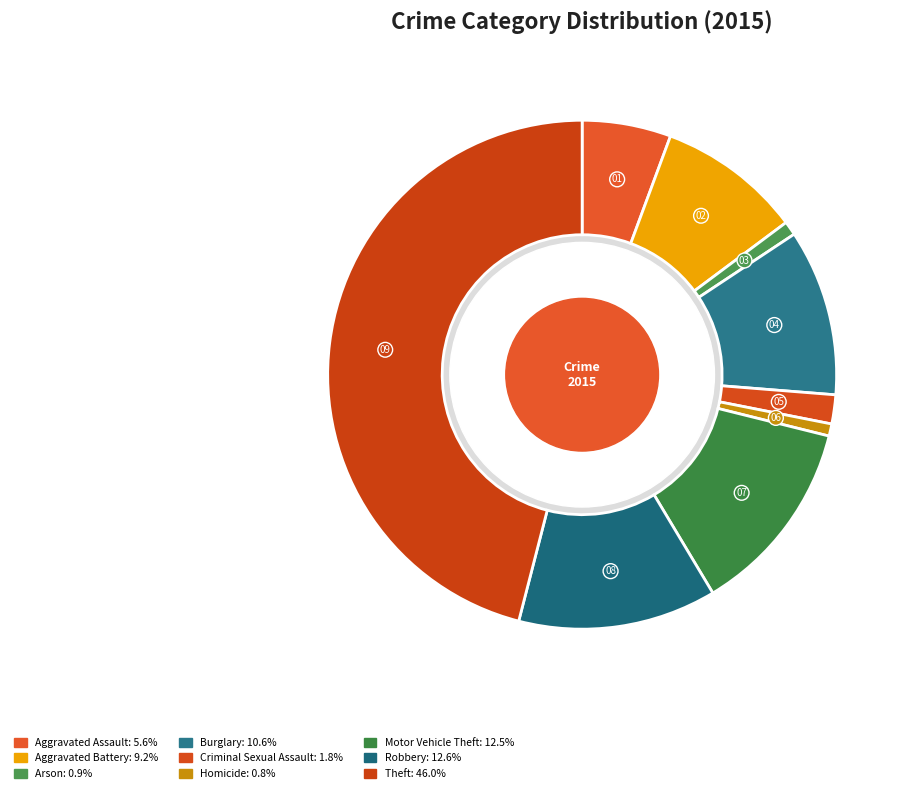

To the nearest percent, what percentage of the pie is Motor Vehicle Theft?

13%